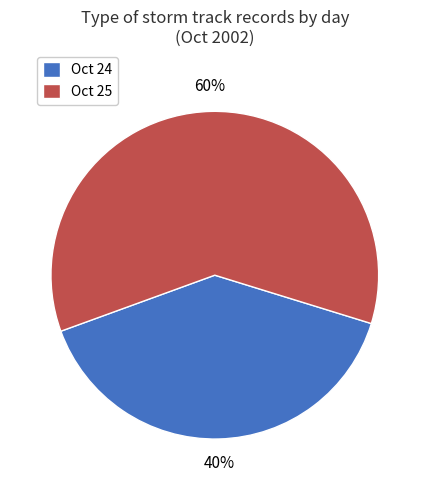

Combined, do Oct 25 and Oct 24 account for over 50%?

Yes